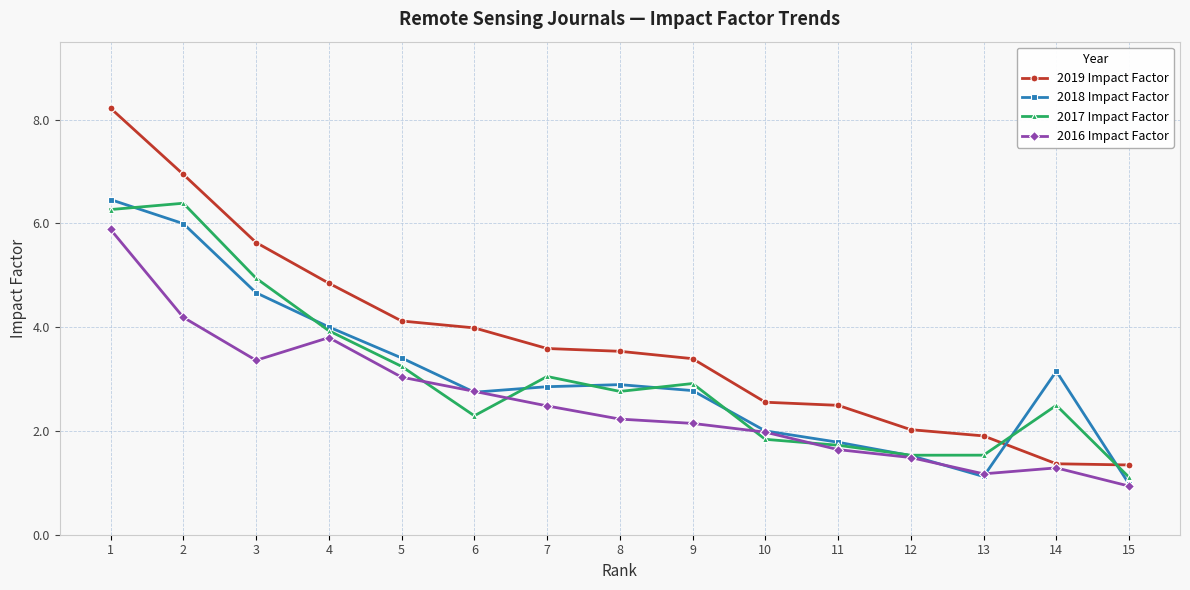

At which label is 2016 Impact Factor closest to 3?

5